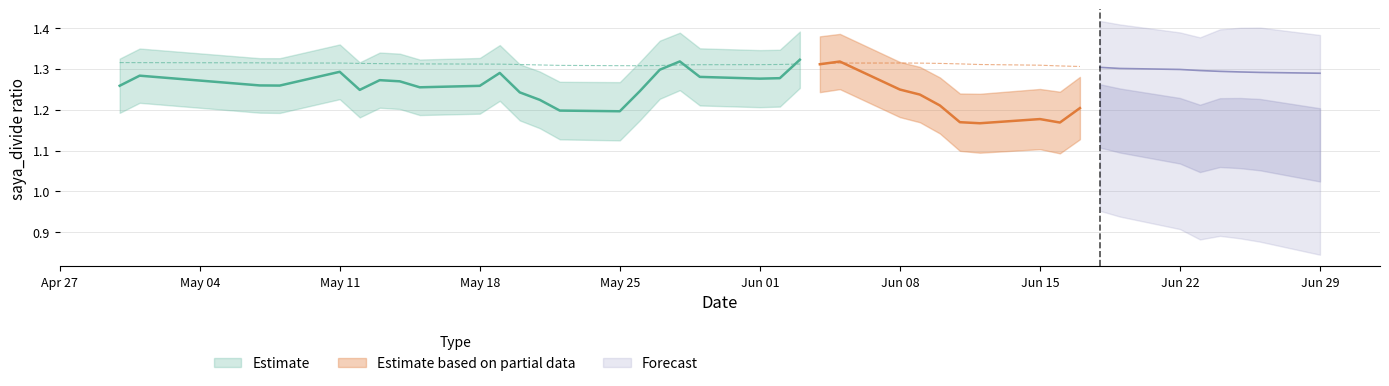

True or false: saya_divide and saya_divide_mean cross at least once.

True